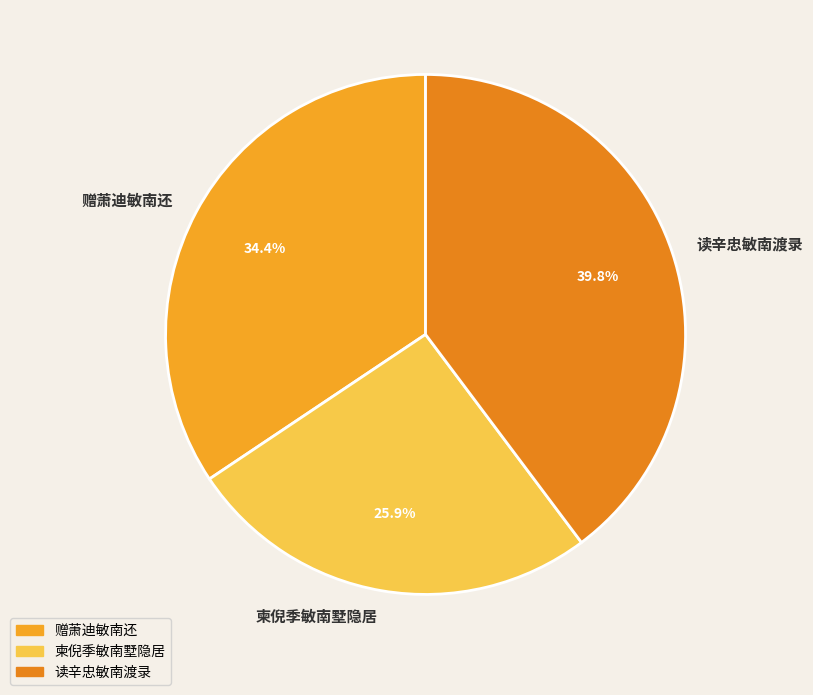

Is it true that 柬倪季敏南墅隐居 is 19% of the pie?

False